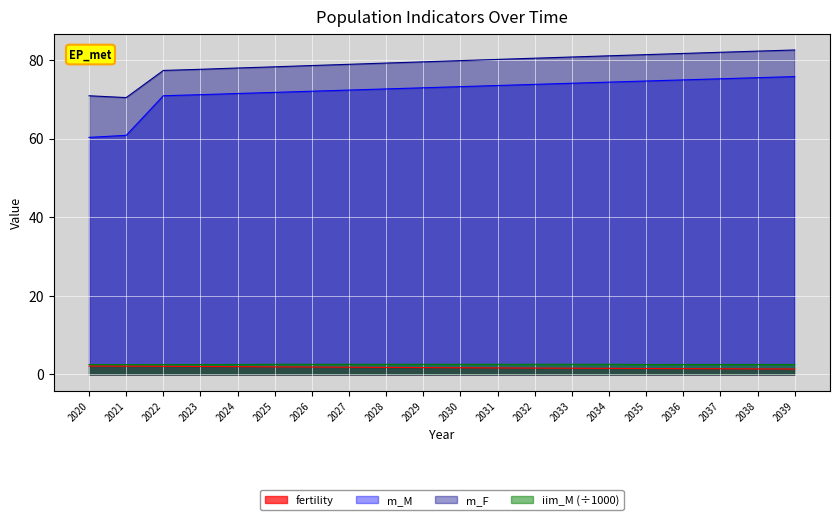

At which category is the sum across all series the highest?

2039